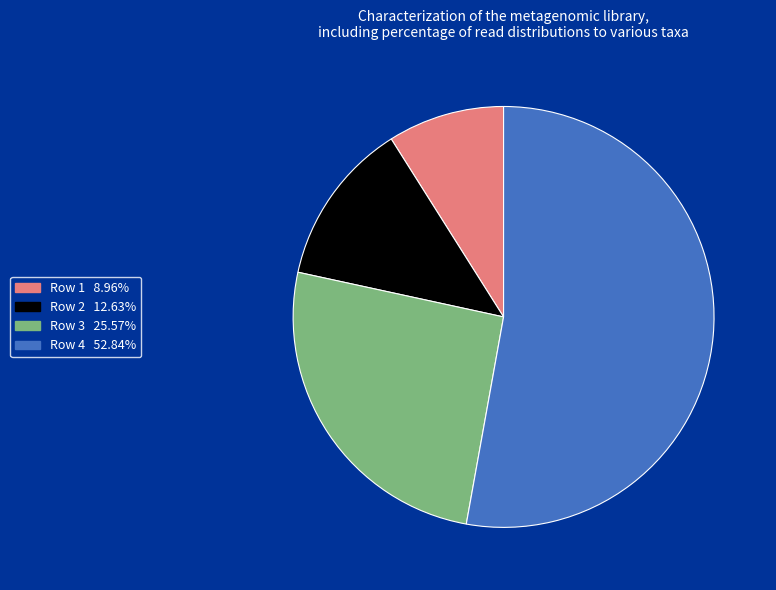

Is there any slice that represents more than half of the pie?

Yes